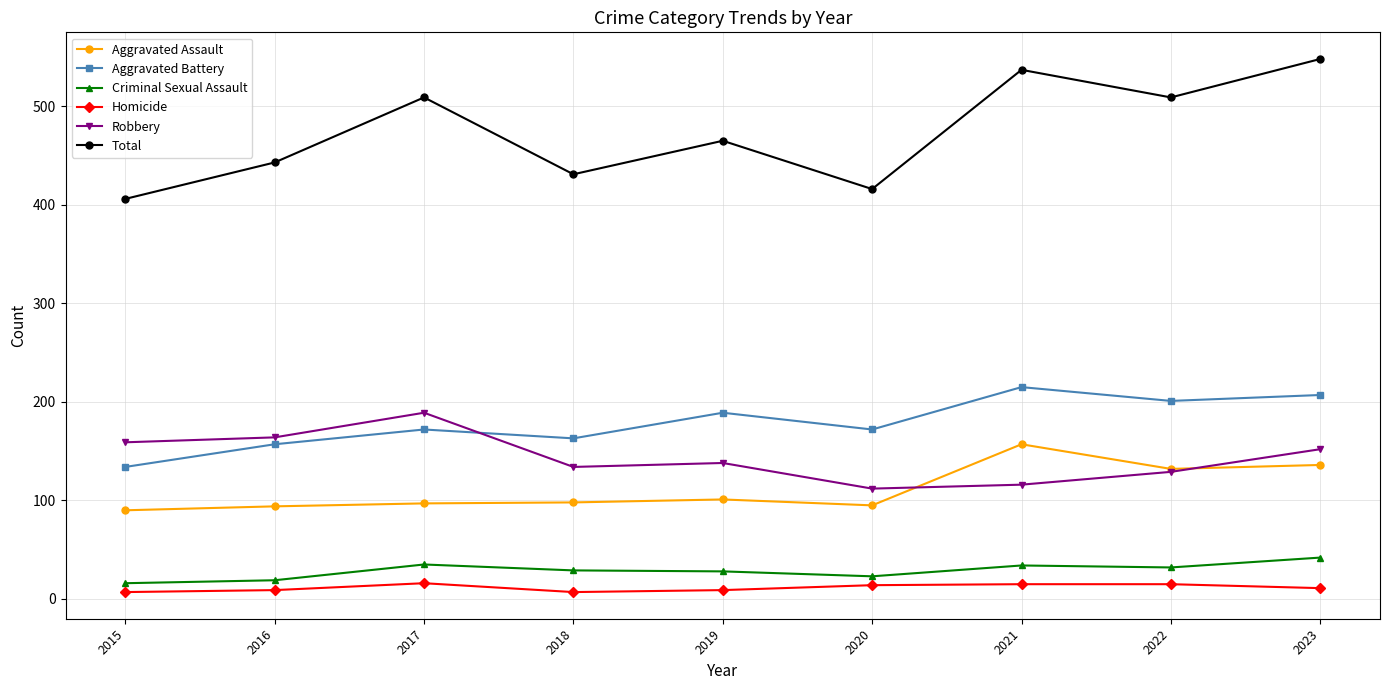

How many lines are shown in the chart?

6